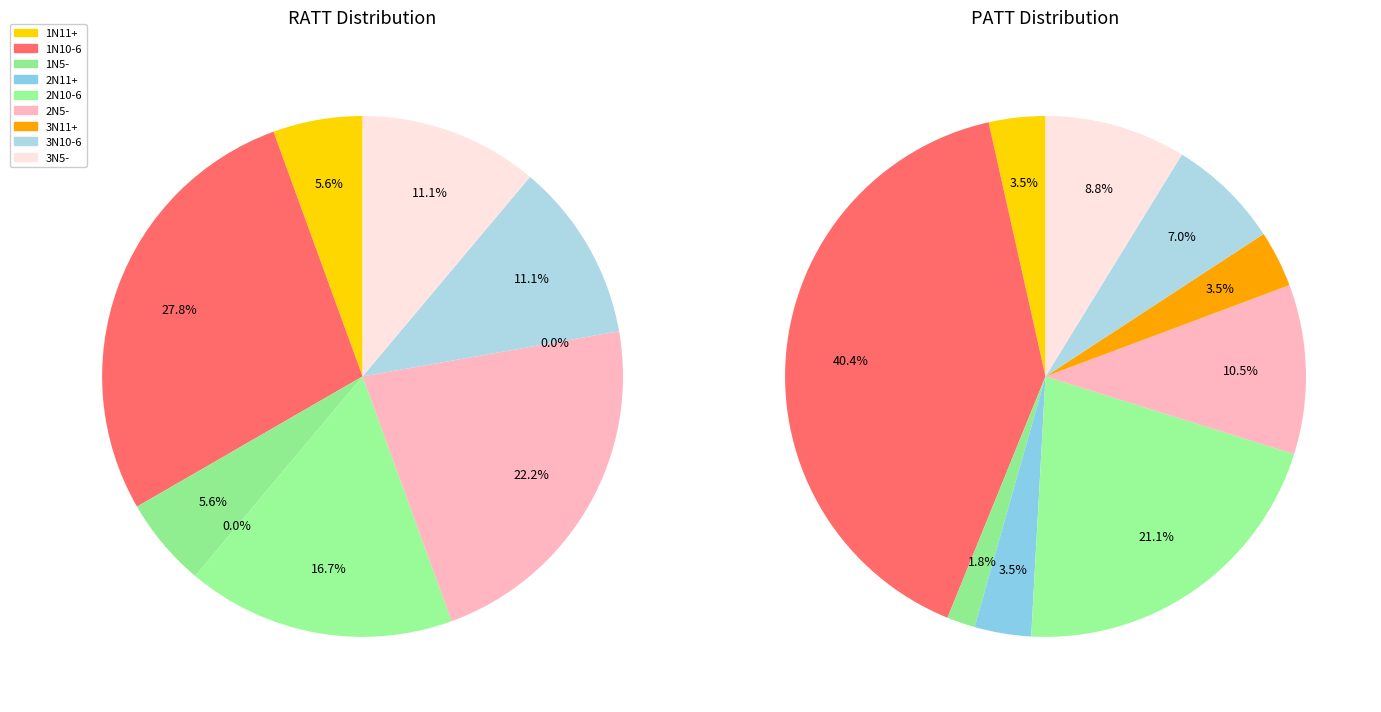

Is the sum of 1N11+ and 2N11+ greater than half?

No